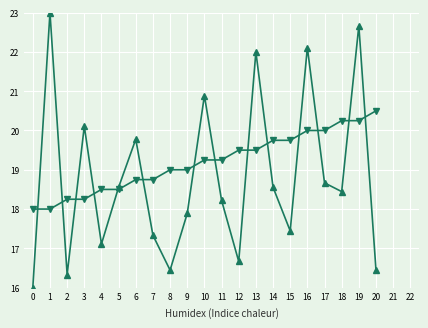

What is the total value across all series at 12?

36.2